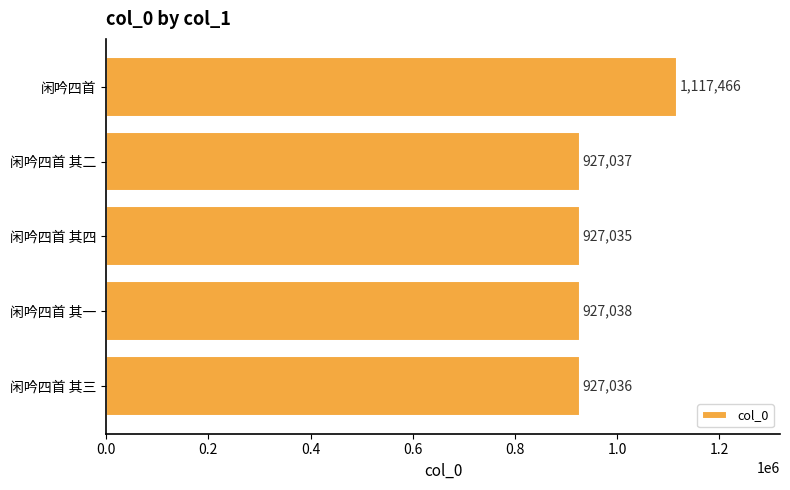

What is the greatest value displayed?

1117466